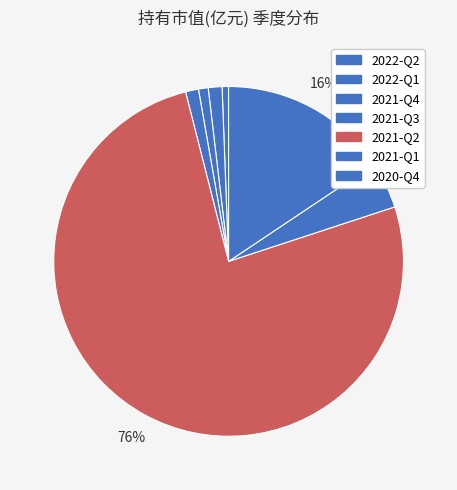

Does 2021-Q3 represent more than half of the total?

No